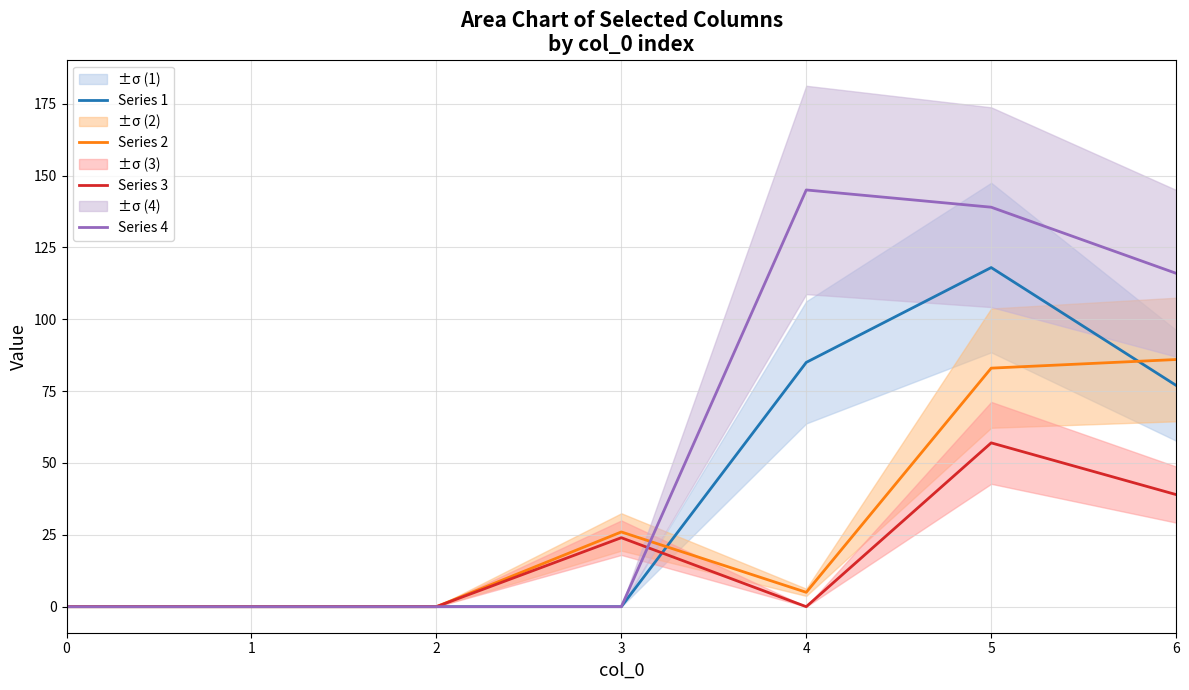

Does the chart have visible grid lines?

Yes